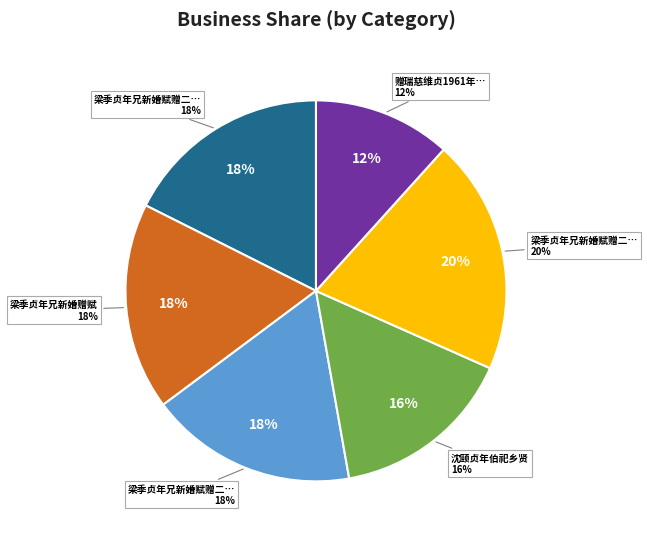

What is the largest slice in the pie chart?

梁季贞年兄新婚赋赠二首